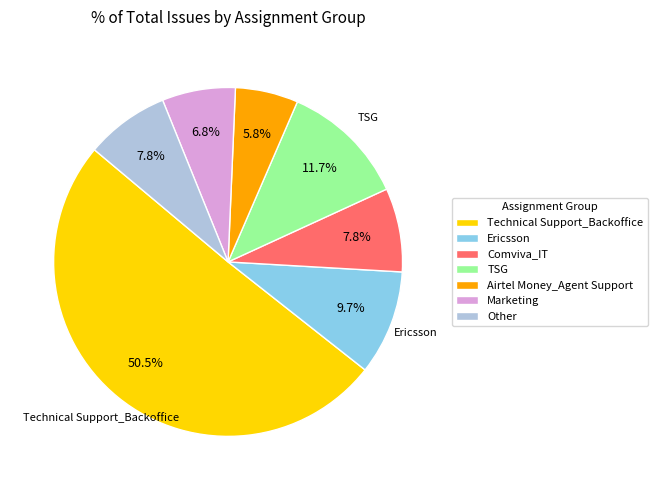

Which category accounts for the majority?

Technical Support_Backoffice